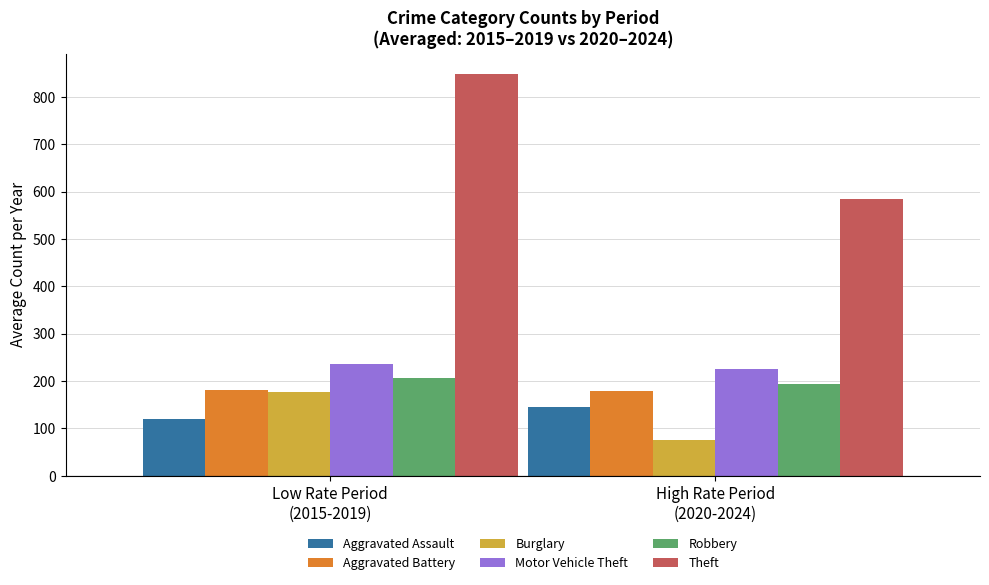

Which series has the widest spread of values?

Theft